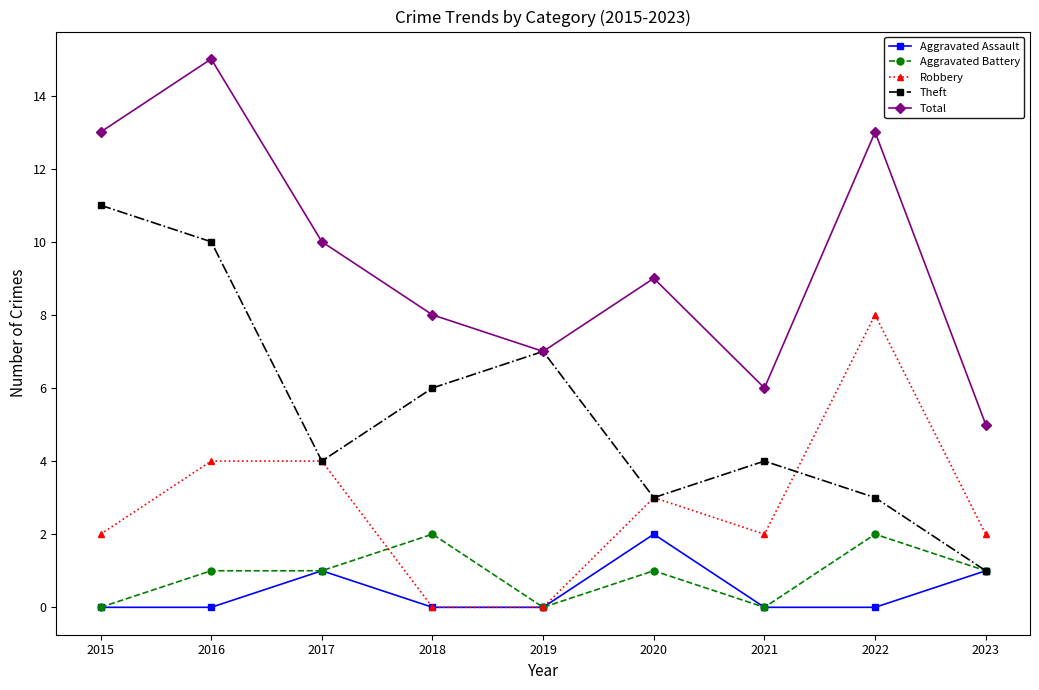

Read the Theft value at 2022, to the nearest 5.

5